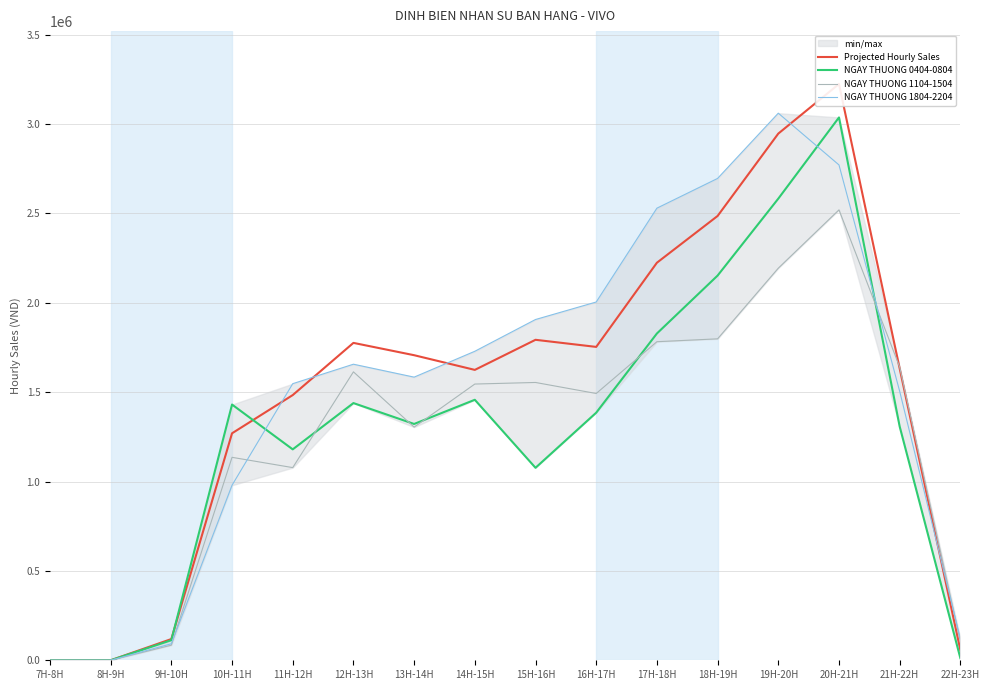

Which category has the lowest value in the NGAY THUONG 0404-0804 series?

7H-8H